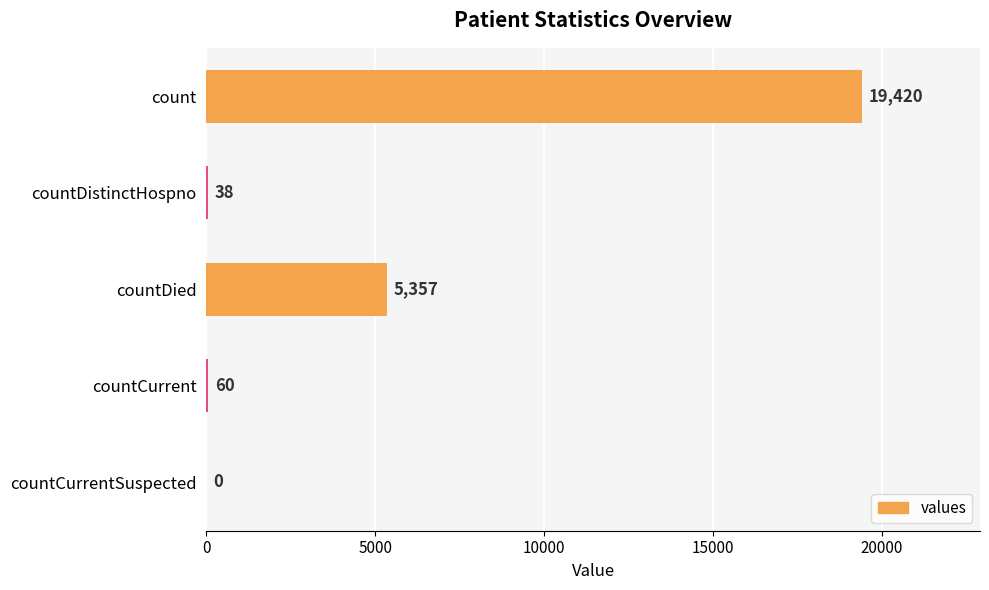

The chart shows a value of 60 at countCurrent. True or false?

True